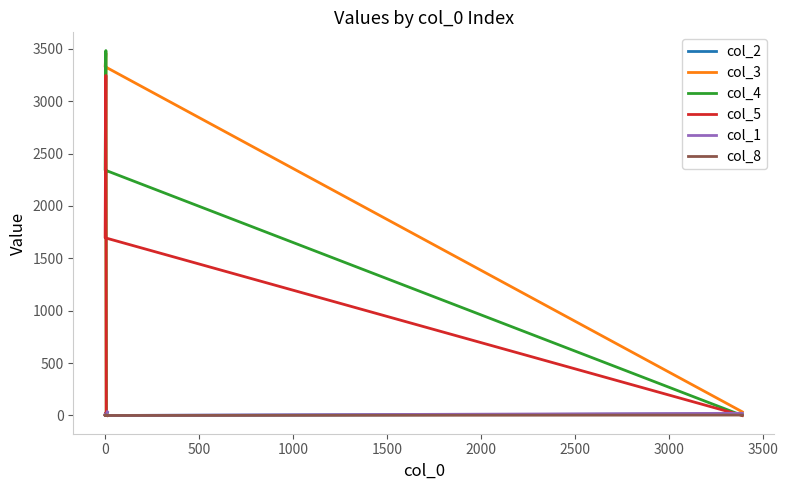

How many interior local peaks does the col_3 series have?

2